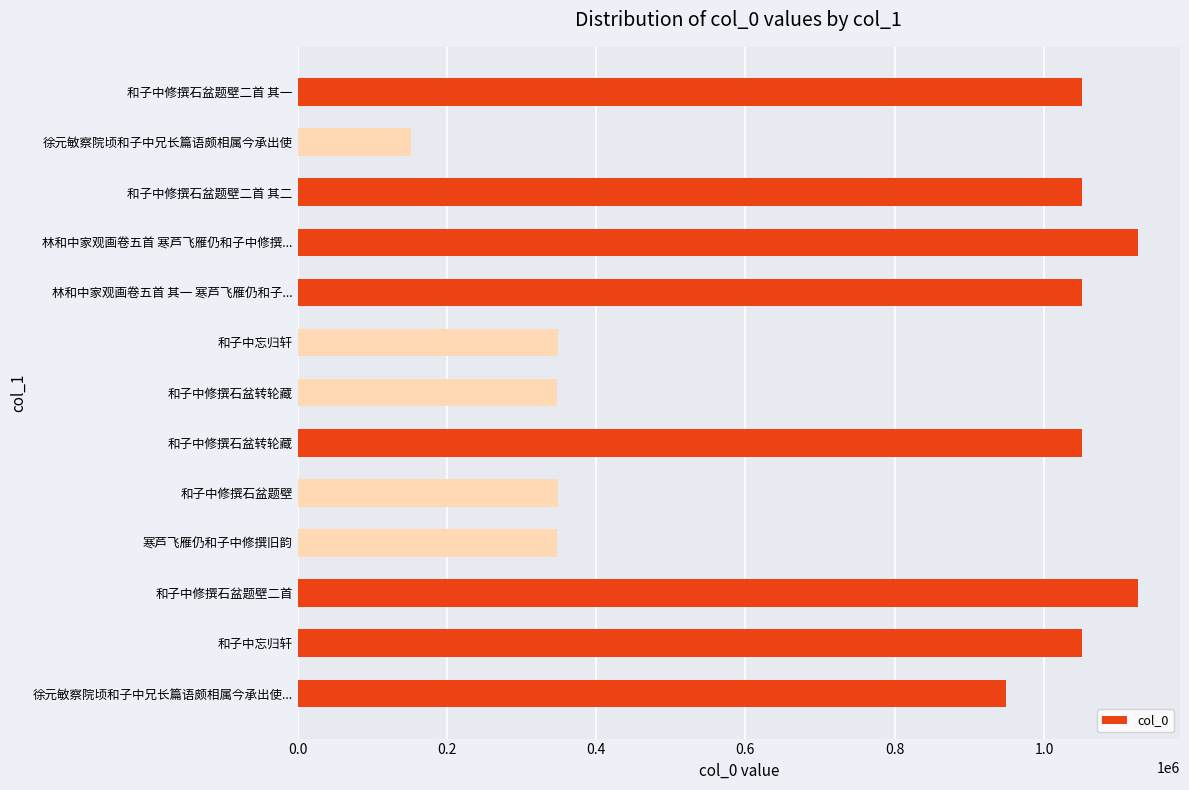

How many bars are there in total?

13